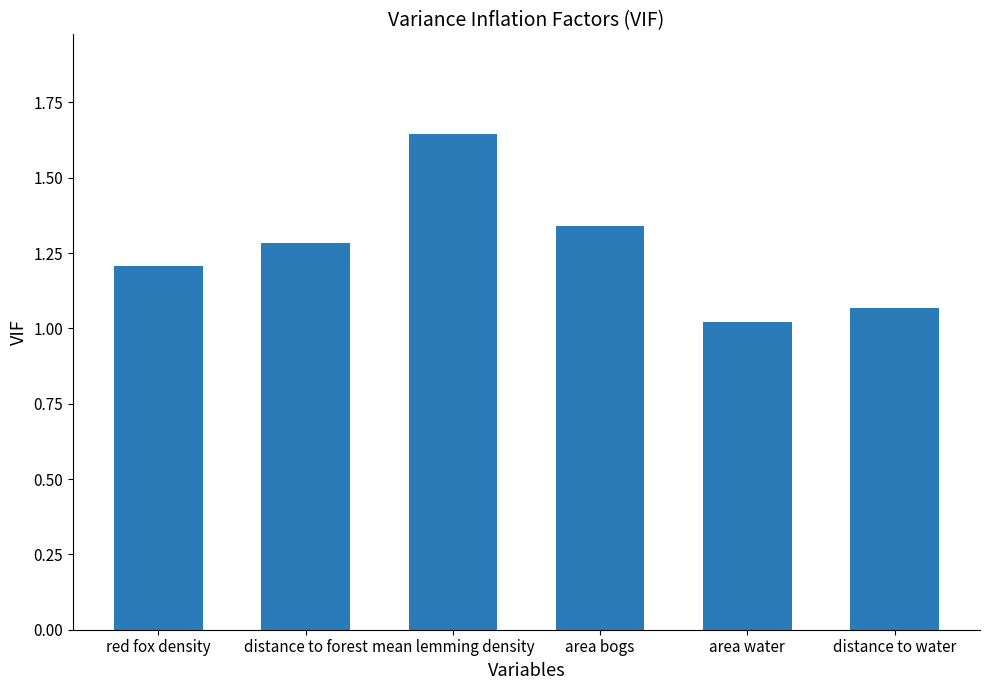

Between red fox density and mean lemming density, which is larger?

mean lemming density